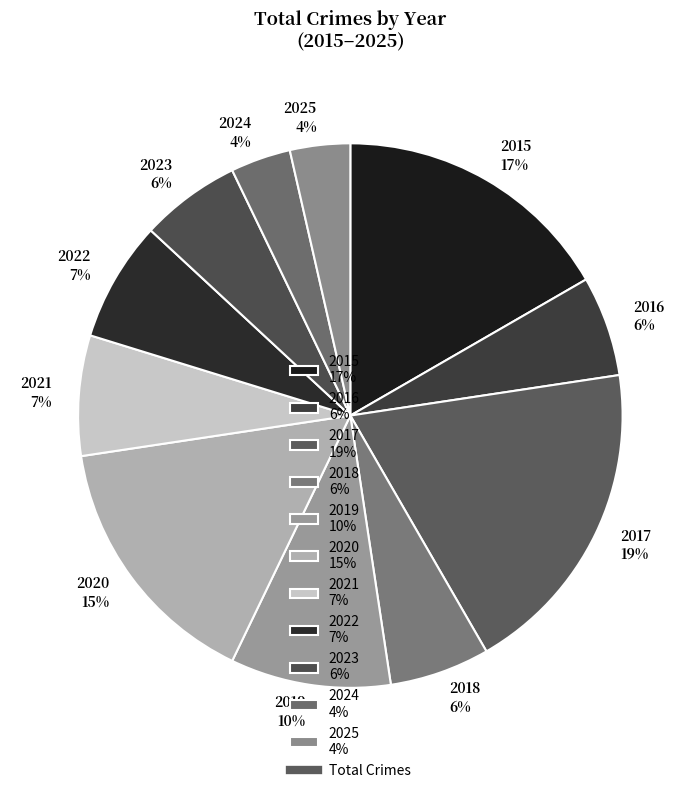

How many segments does this pie chart have?

11